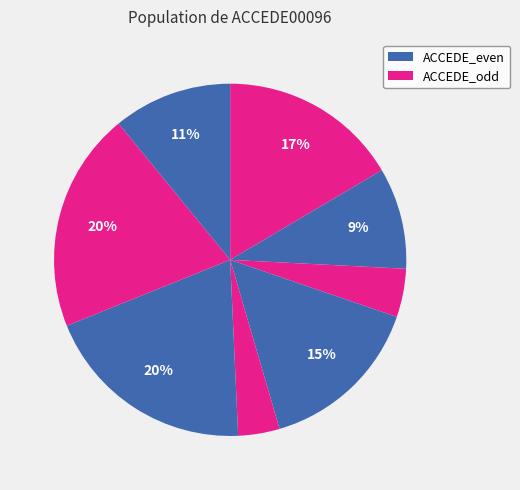

Count the number of slices in the pie.

8